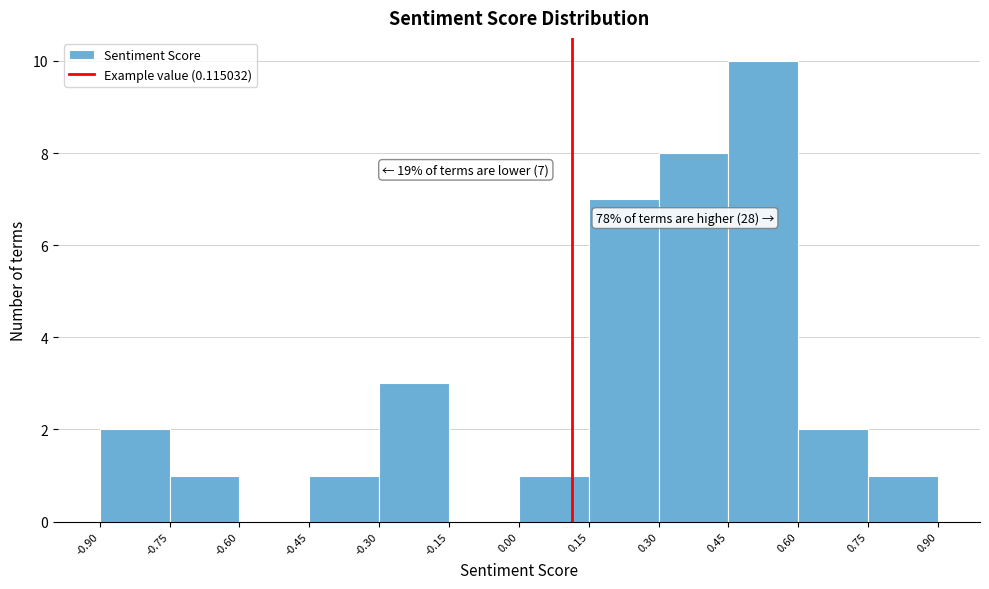

Which range on the x-axis has the tallest bar?

0.45 to 0.60